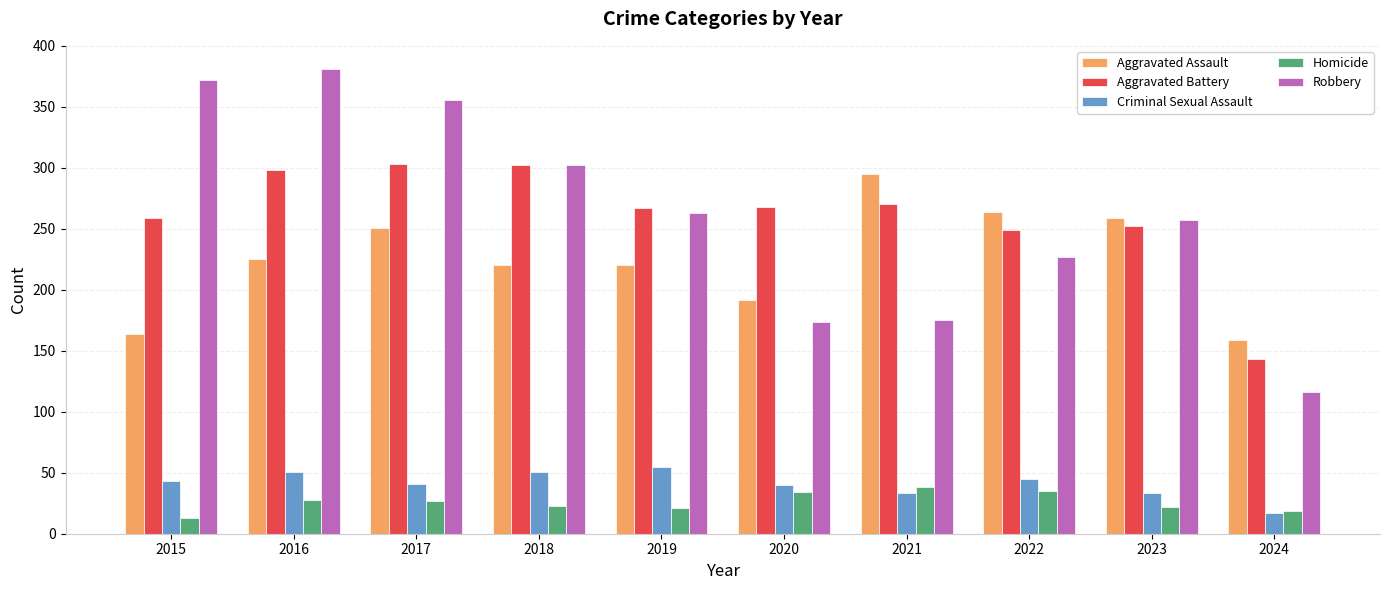

How many bars are there in each group?

5